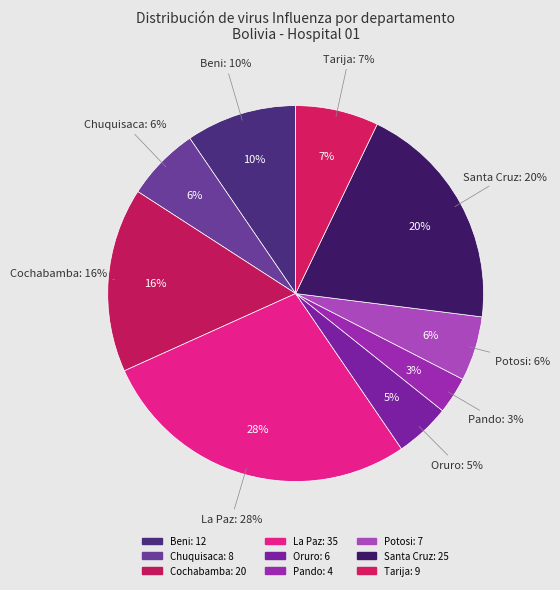

What is the change in value from Beni to Pando?

-8